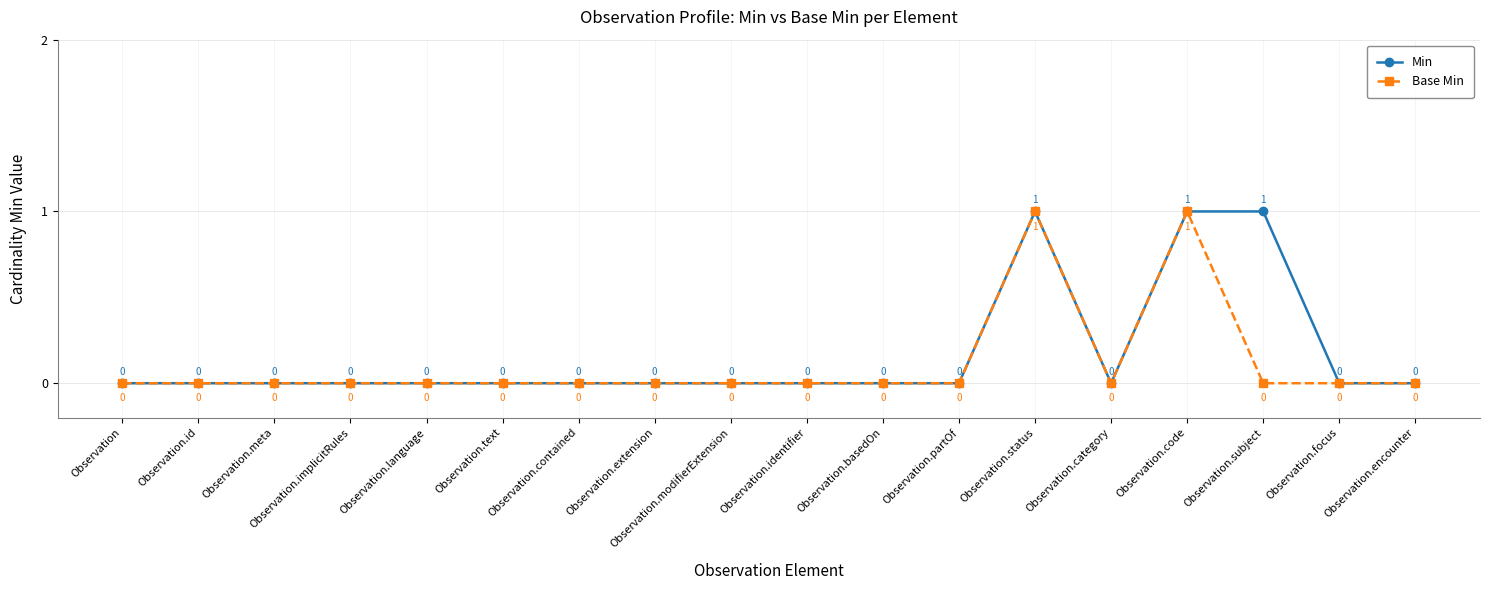

Is it true that Base Min equals -1 at Observation.category?

False